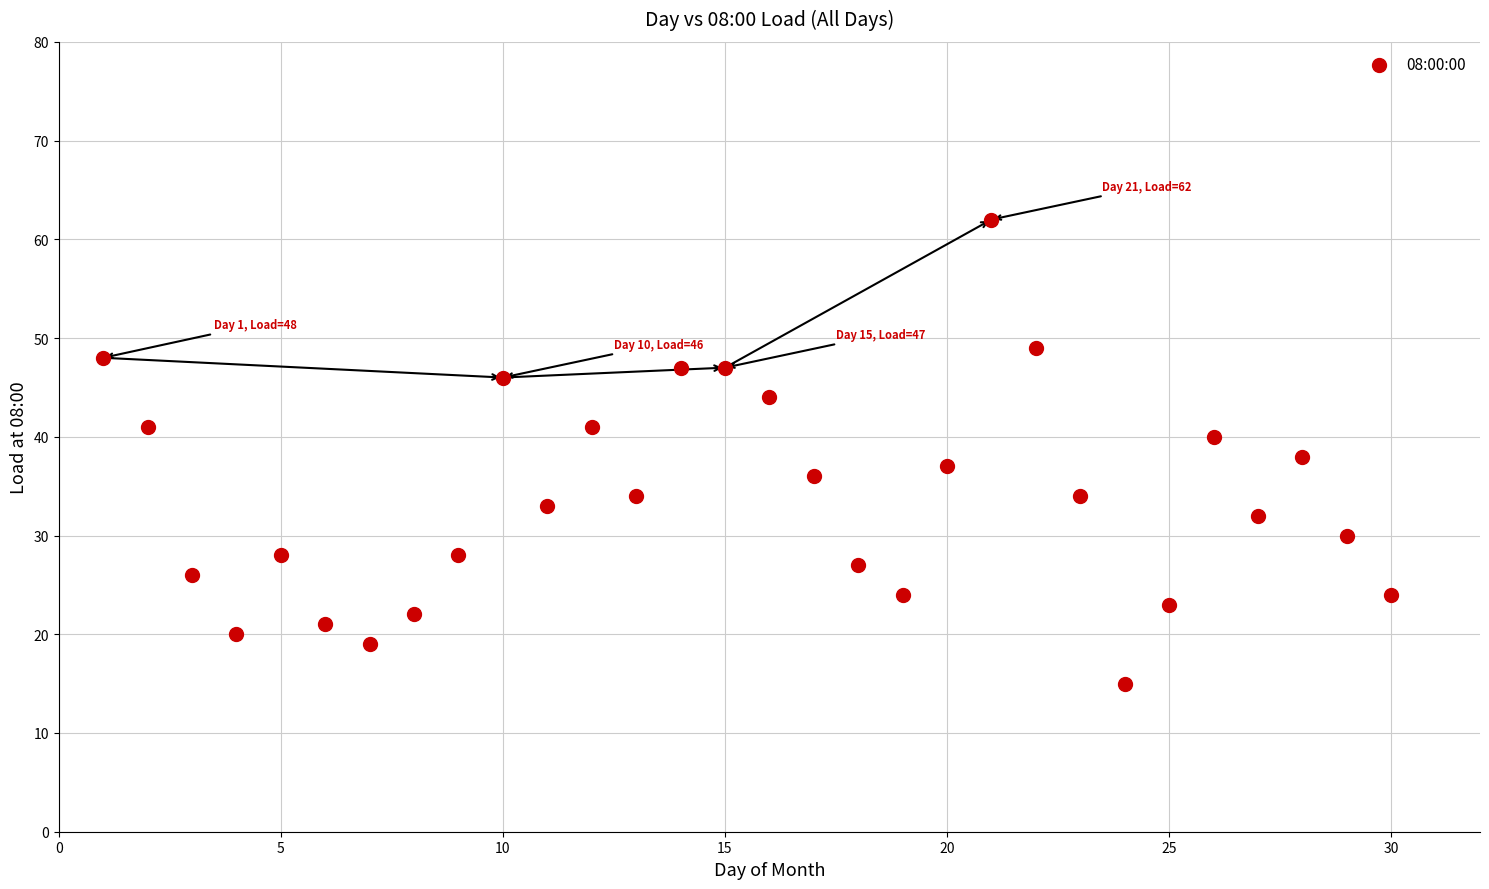

What is the range of X values (max minus min)?

29